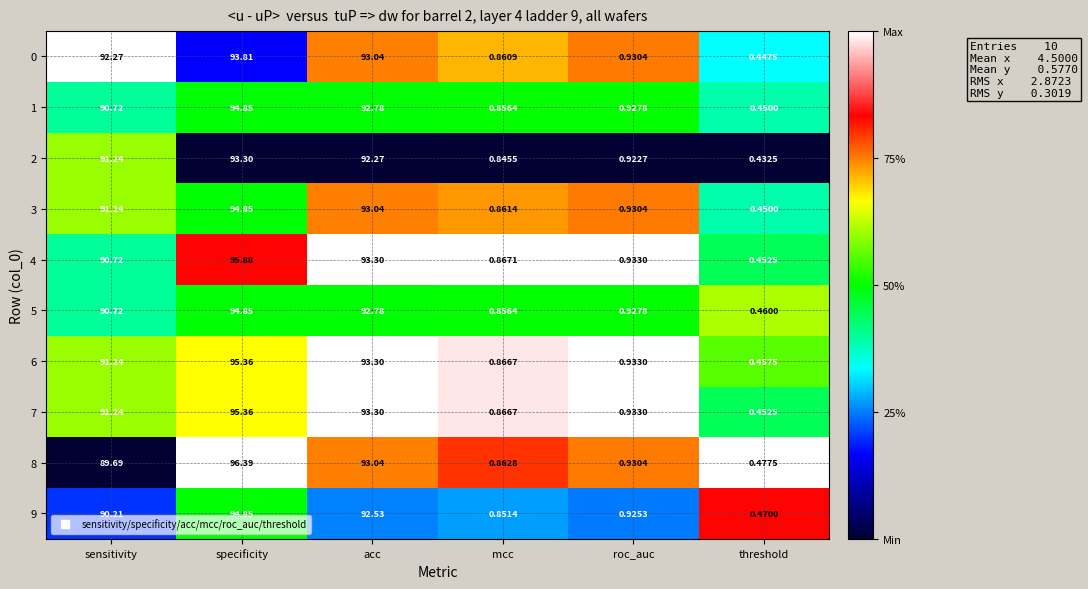

Which category has the lowest value in the 3 series?

threshold